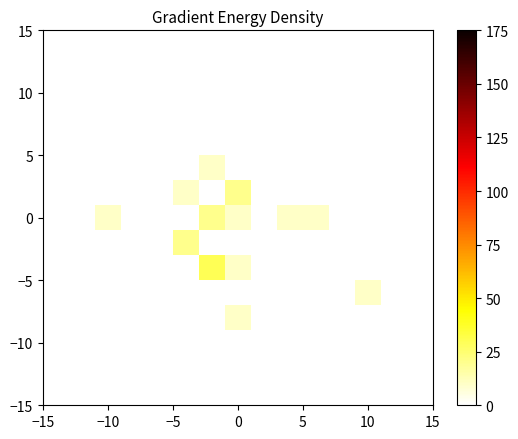

At how many categories does at least one series exceed 14?

3